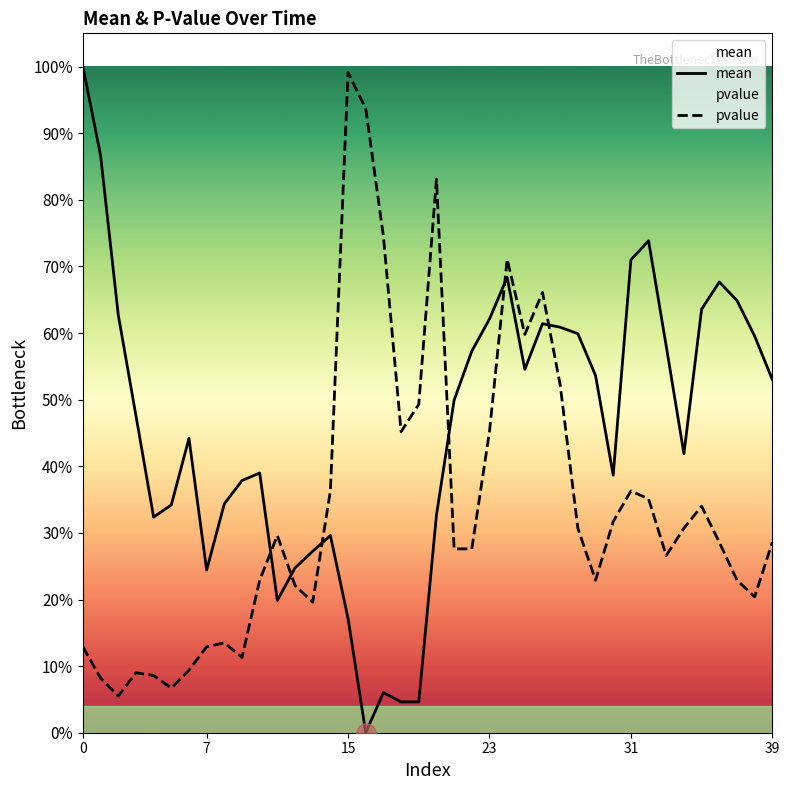

True or false: mean has more than 1 points higher than both neighbors.

True